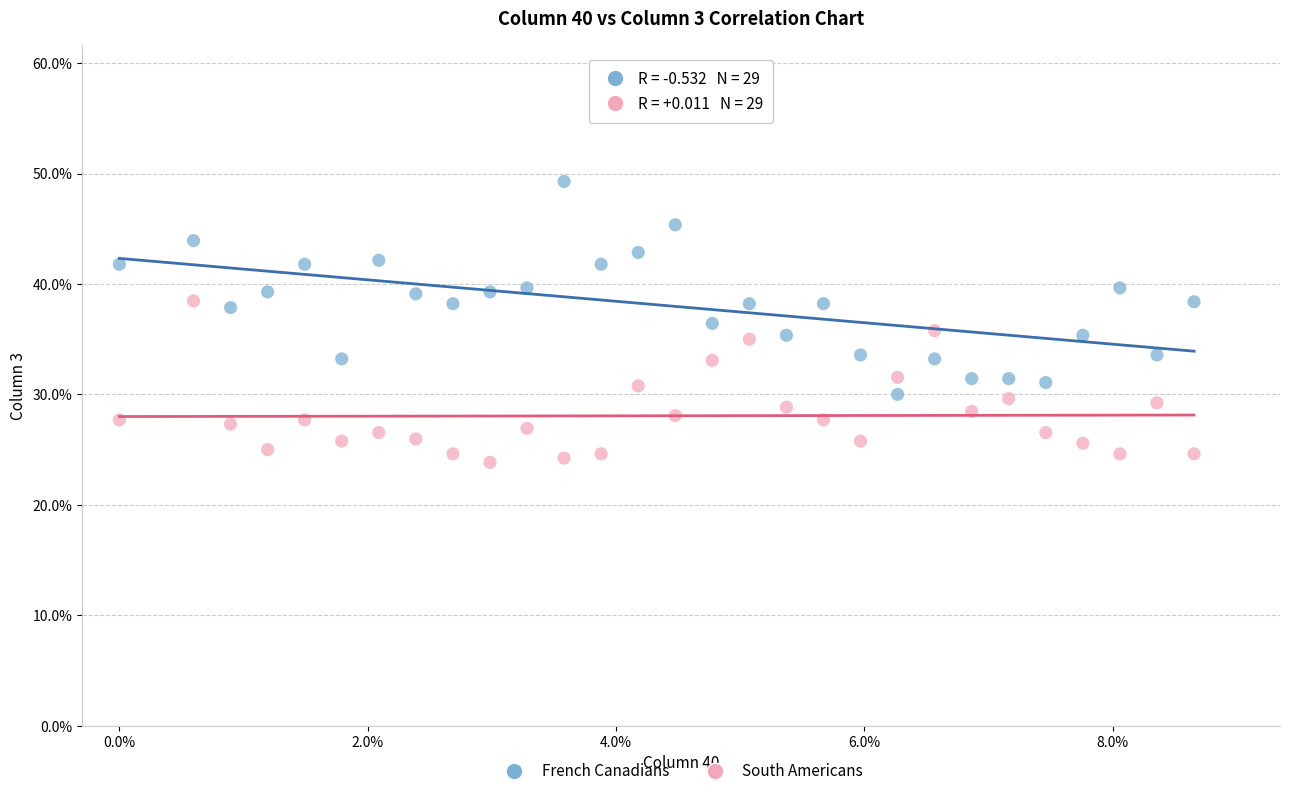

Which series contains the lowest Y value?

South Americans